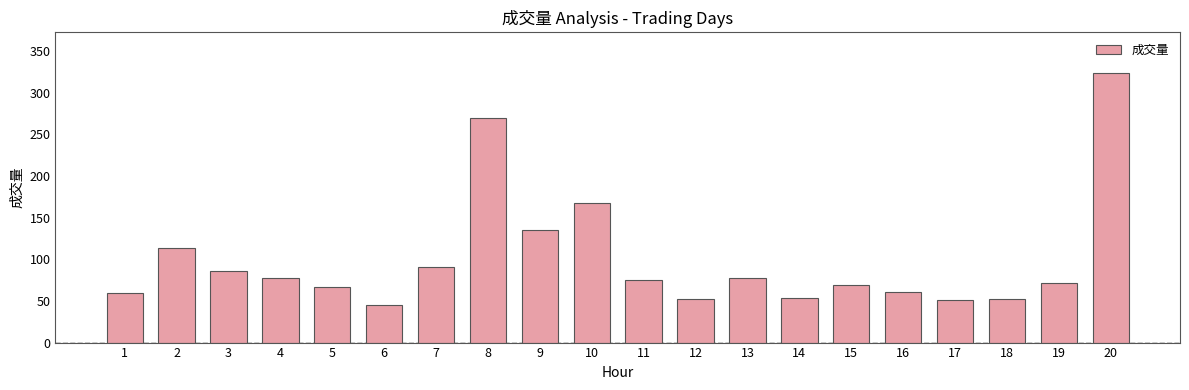

What is the value of the 16th bar from the left?

61